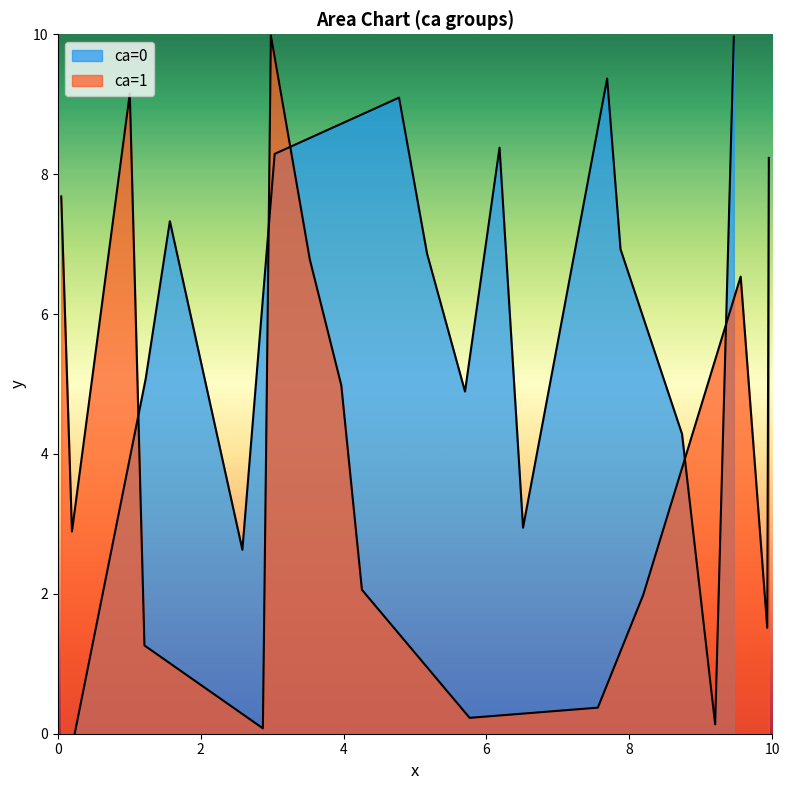

Reading left to right, list all the values displayed in this chart.

x: 0.2	9.2	2.6	6.5	8.7	5.7	1.2	5.2	7.9	1.6	3.0	6.2	4.8	7.7	9.5	2.9	5.8	7.6	1.2	9.9	8.2	4.3	0.2	4.0	9.6	3.5	0.0	10.0	1.0	3.0
y: 0.0	0.1	2.6	2.9	4.3	4.9	5.1	6.9	6.9	7.3	8.3	8.4	9.1	9.4	10.0	0.1	0.2	0.4	1.3	1.5	2.0	2.1	2.9	5.0	6.5	6.8	7.7	8.2	9.2	10.0